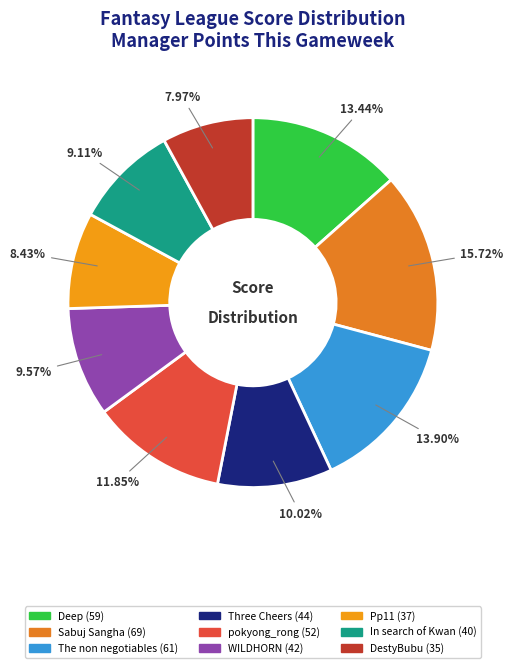

Does any single category account for the majority?

No